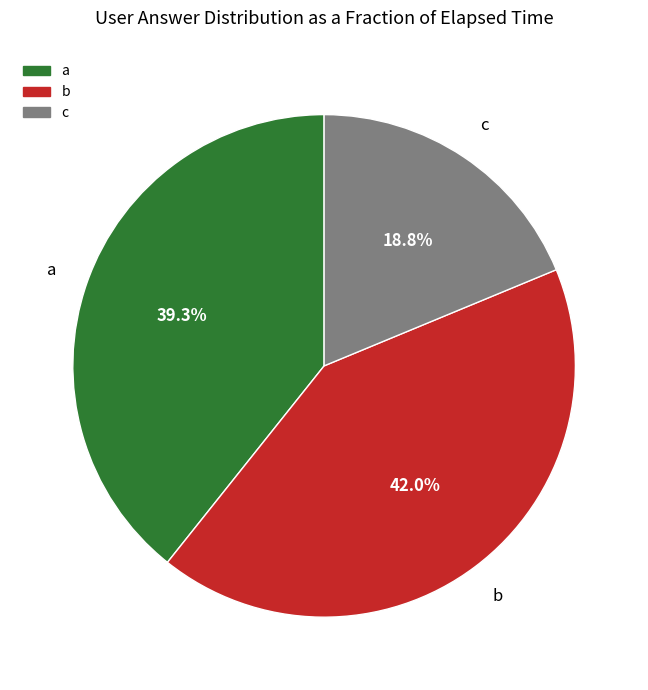

Is there a majority slice in this chart?

No